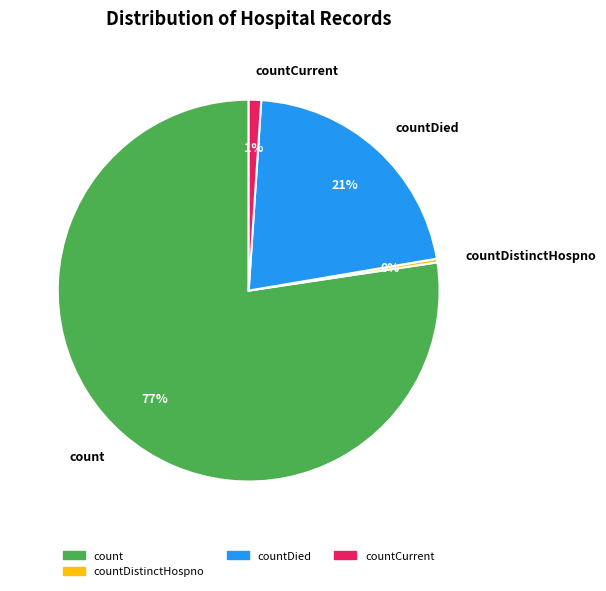

To the nearest percent, what is the average slice percentage?

25%